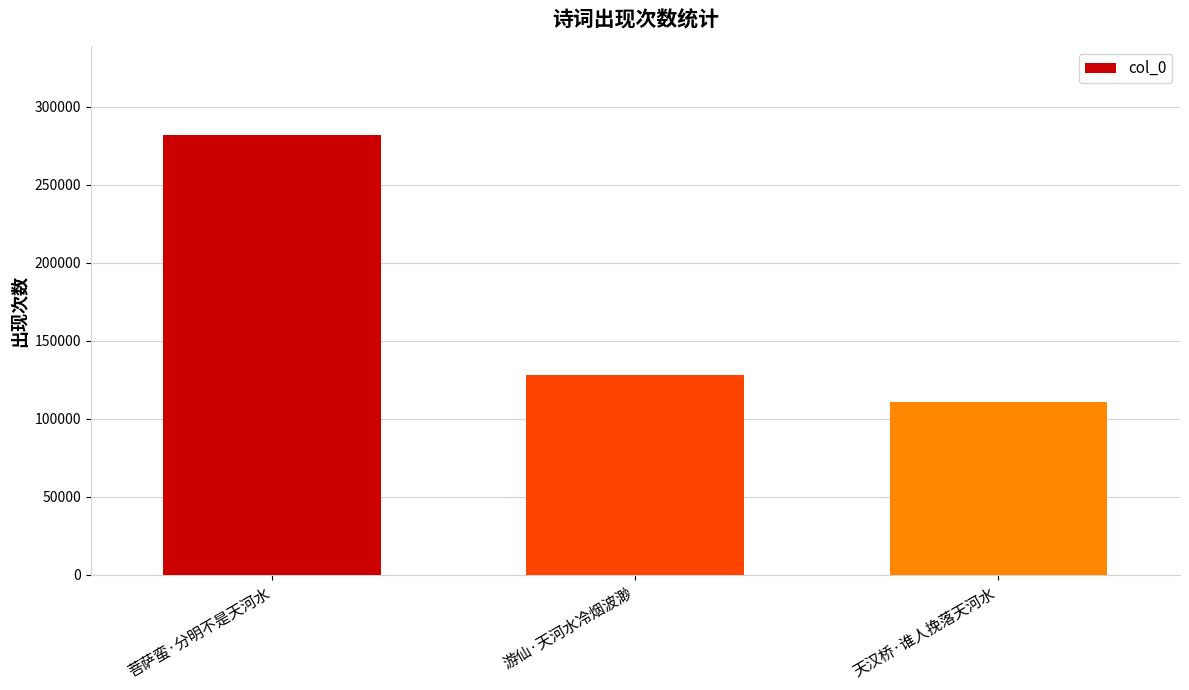

What position from the right is 天汉桥·谁人挽落天河水?

1